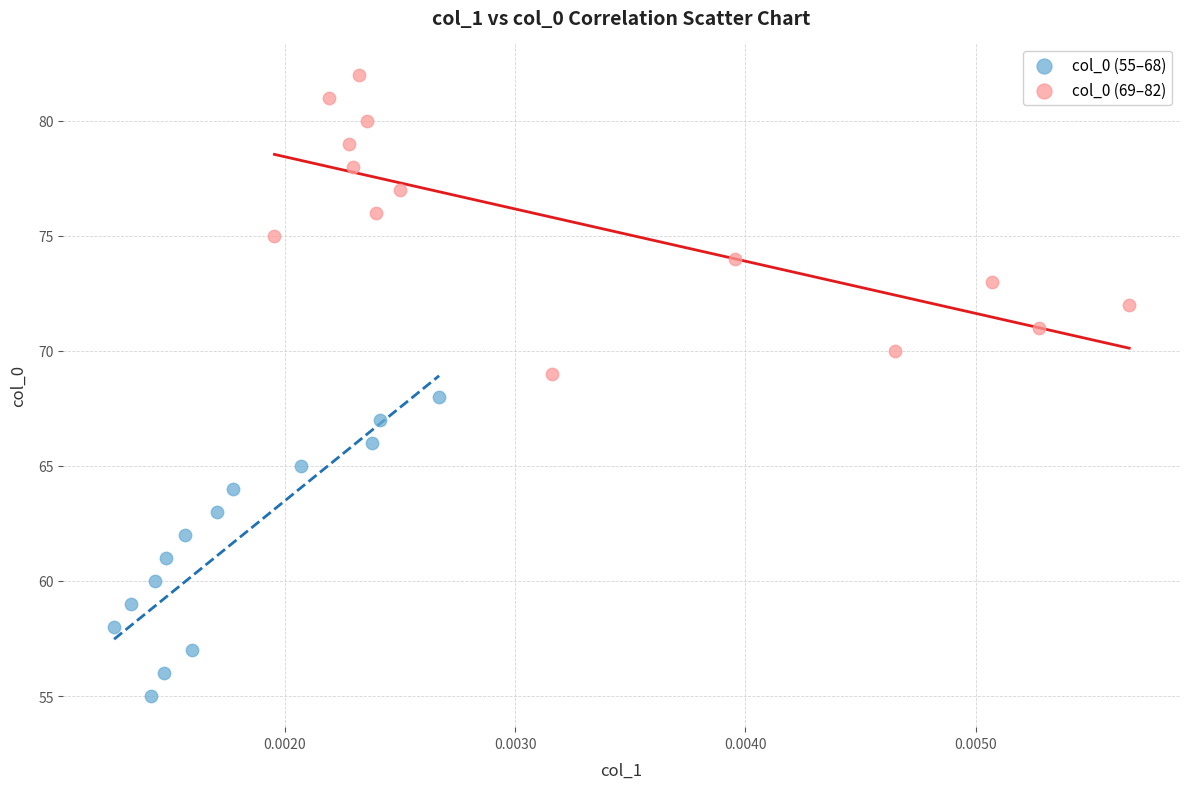

Which series contains the highest Y value?

col_0 (69–82)